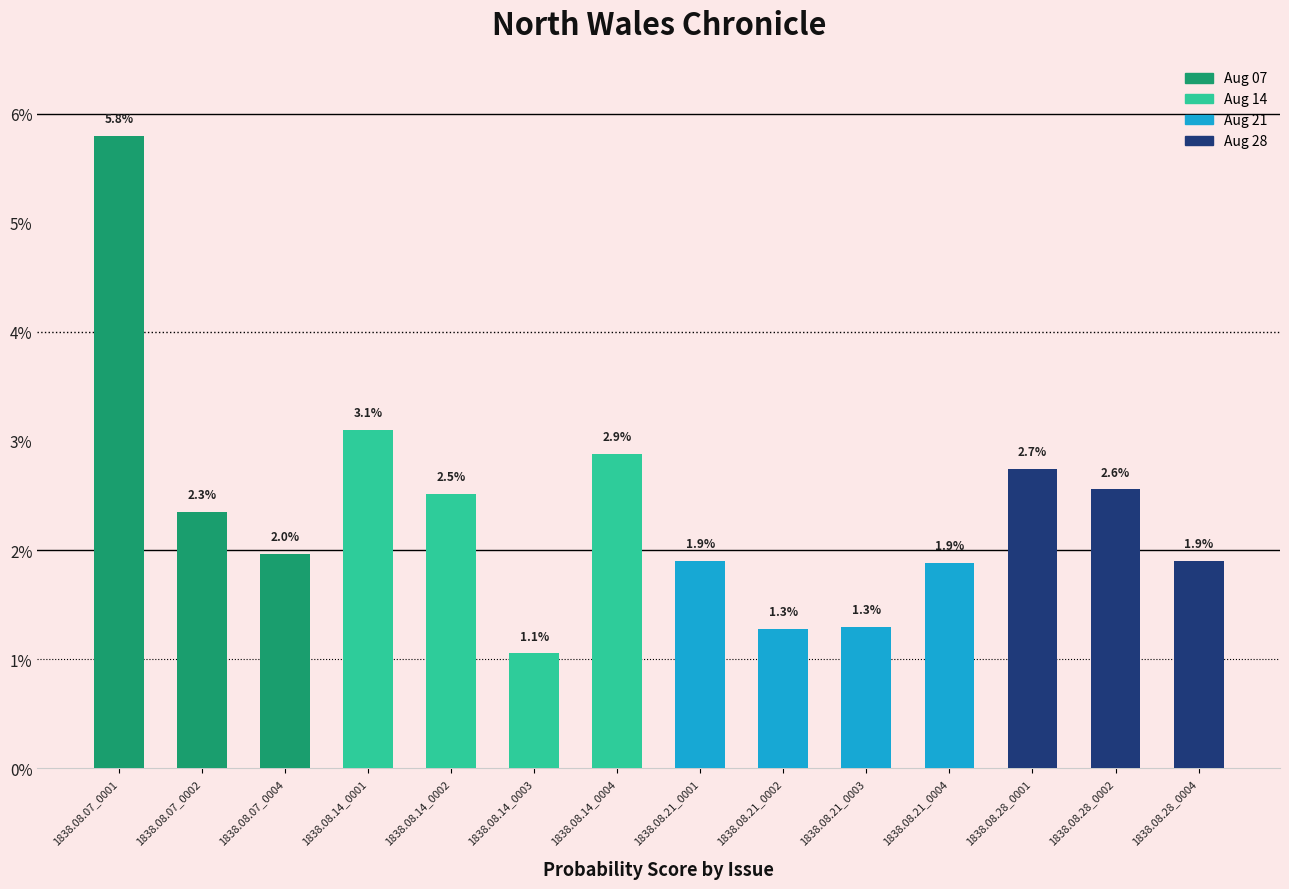

Are the bars horizontal?

No